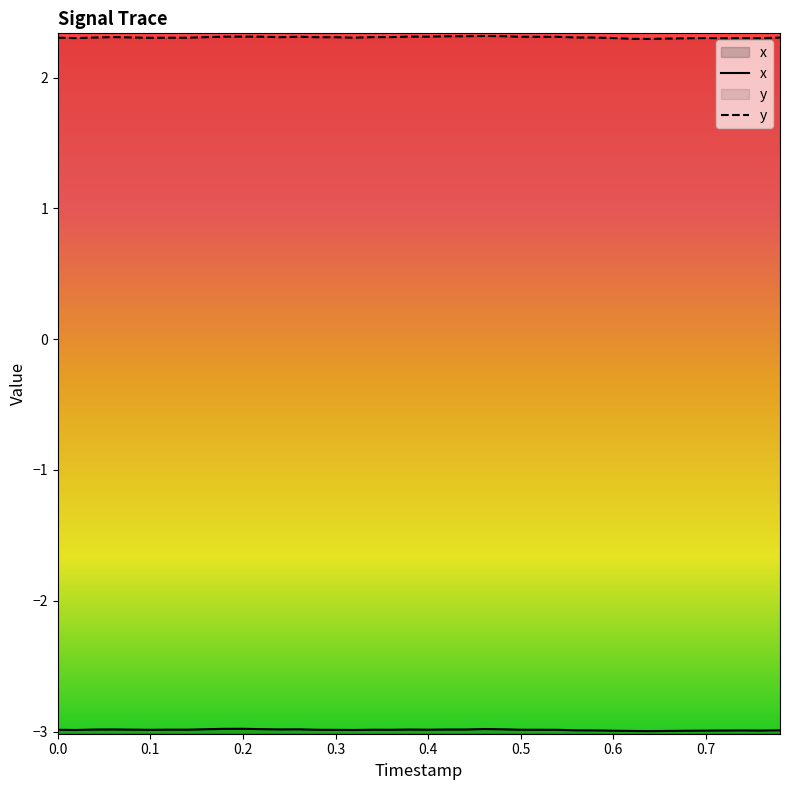

True or false: x and y cross at least once.

False